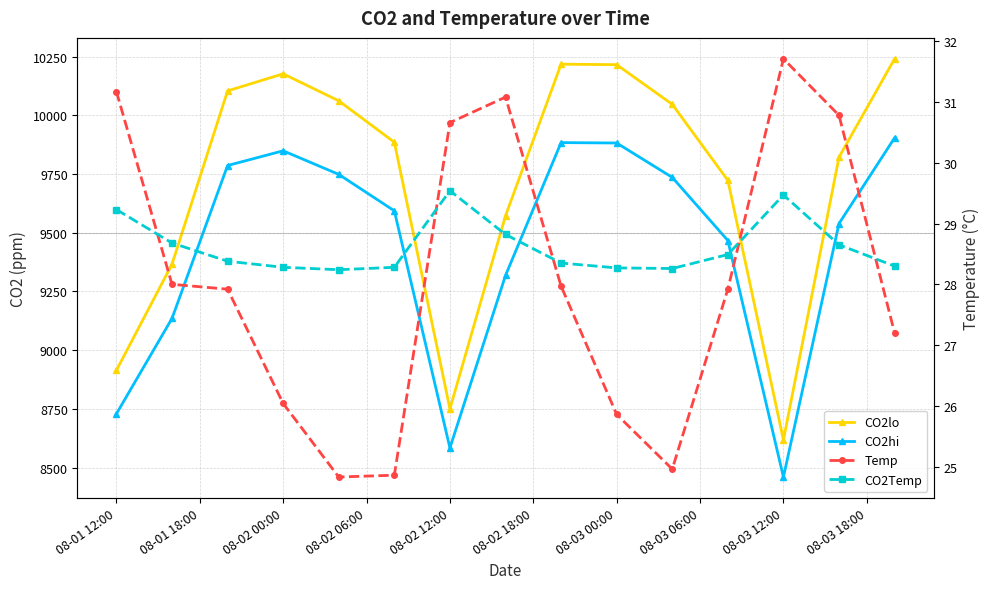

Which has a higher value, 08-01 12:00 or 08-02 00:00?

08-02 00:00